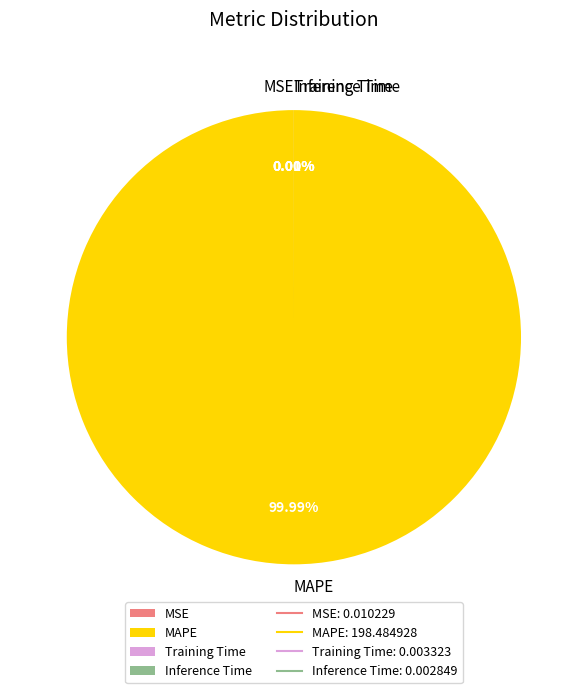

How many slices are in this pie chart?

4